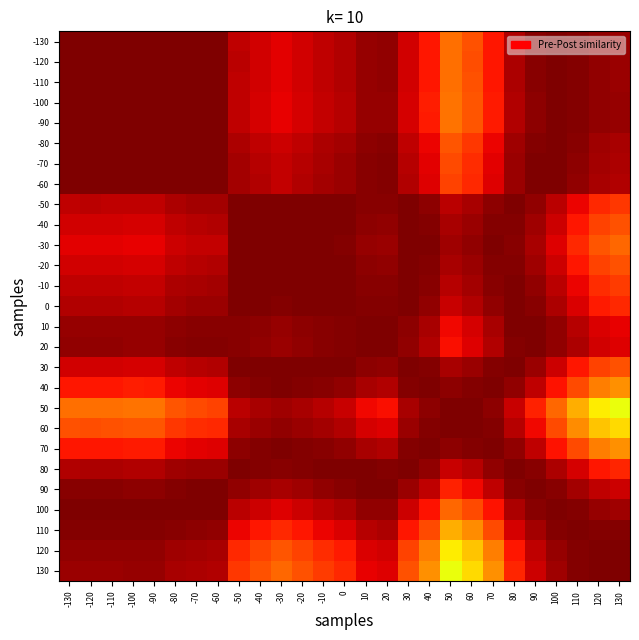

What is the spread (max minus min) of values at -10?

0.2